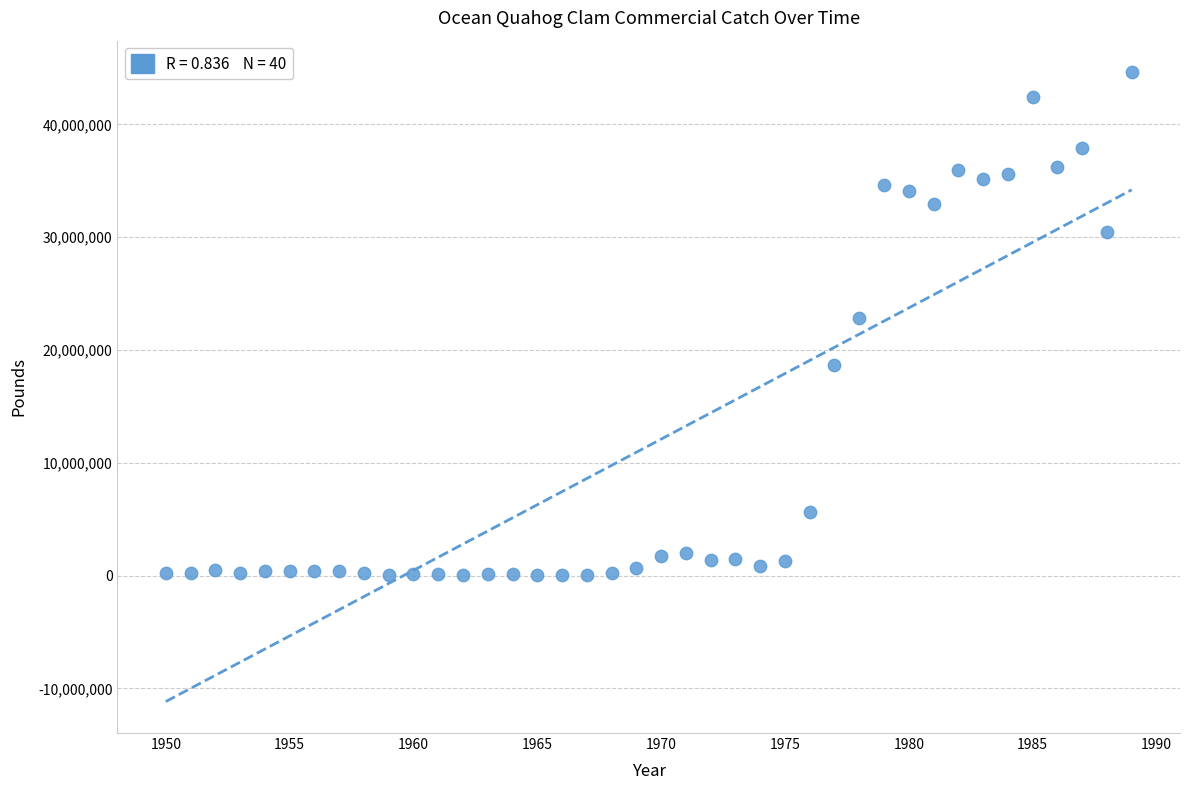

What is the range of Y values (max minus min)?

44581300